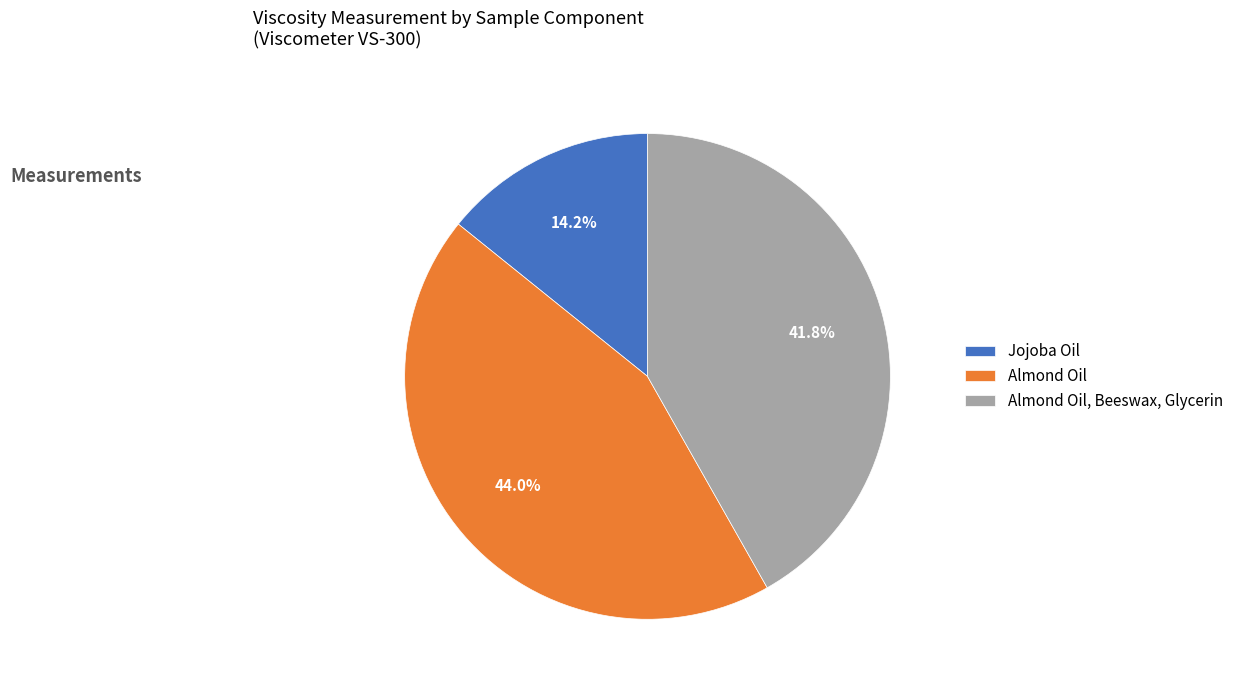

To the nearest percent, what portion does Almond Oil, Beeswax, Glycerin represent?

42%